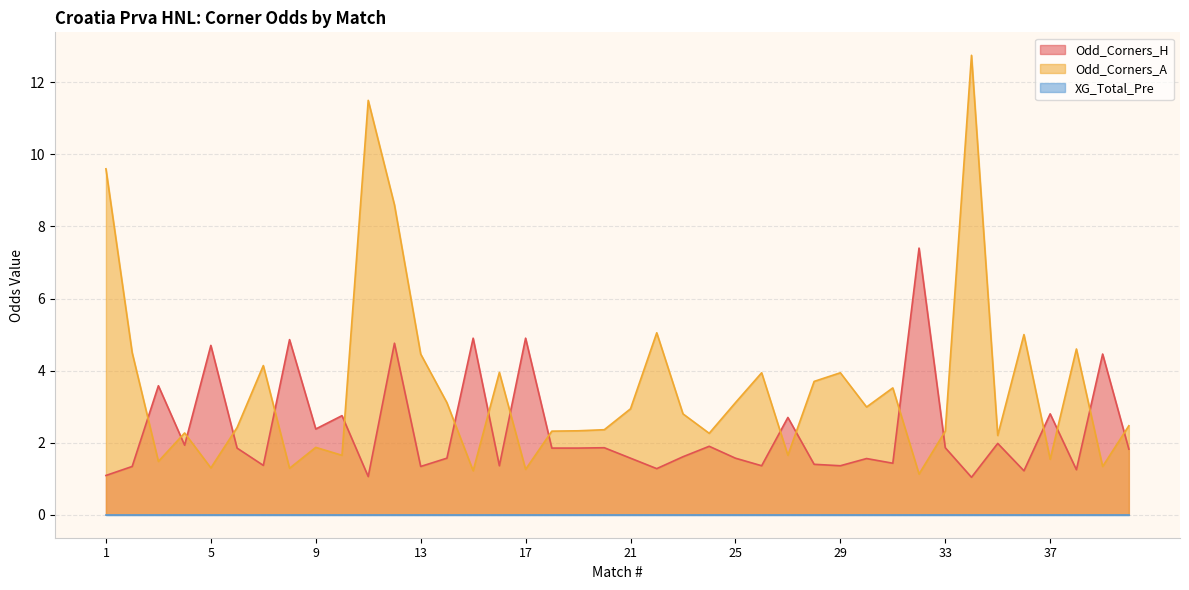

What is the difference between the second highest and minimum values in the Odd_Corners_A series?

10.4